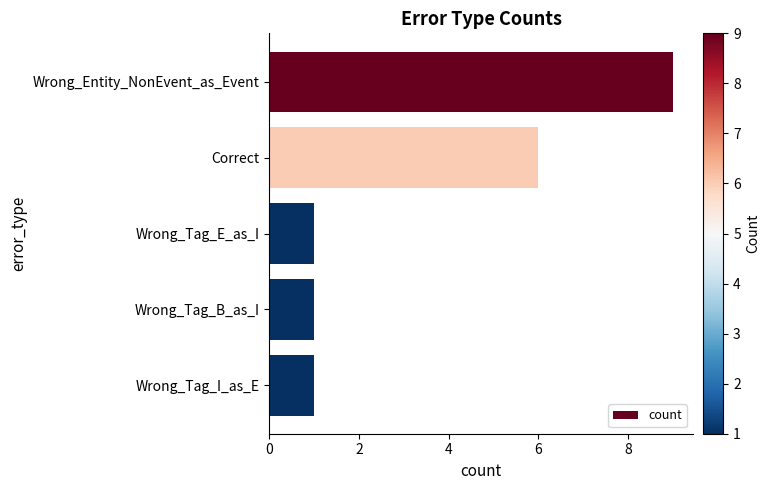

The chart shows a value of 1 at Wrong_Tag_B_as_I. True or false?

True